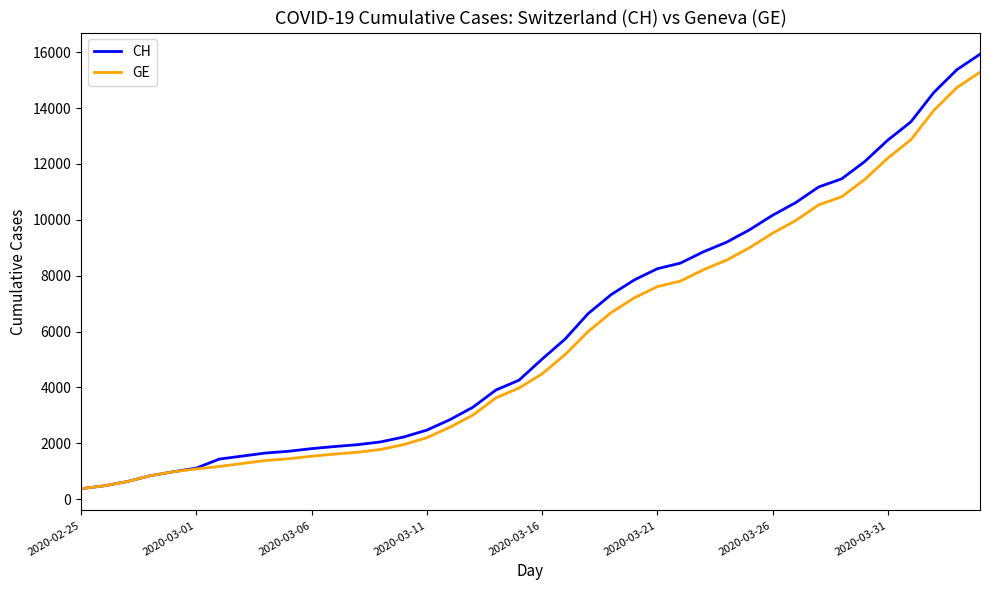

Does the chart have visible grid lines?

No